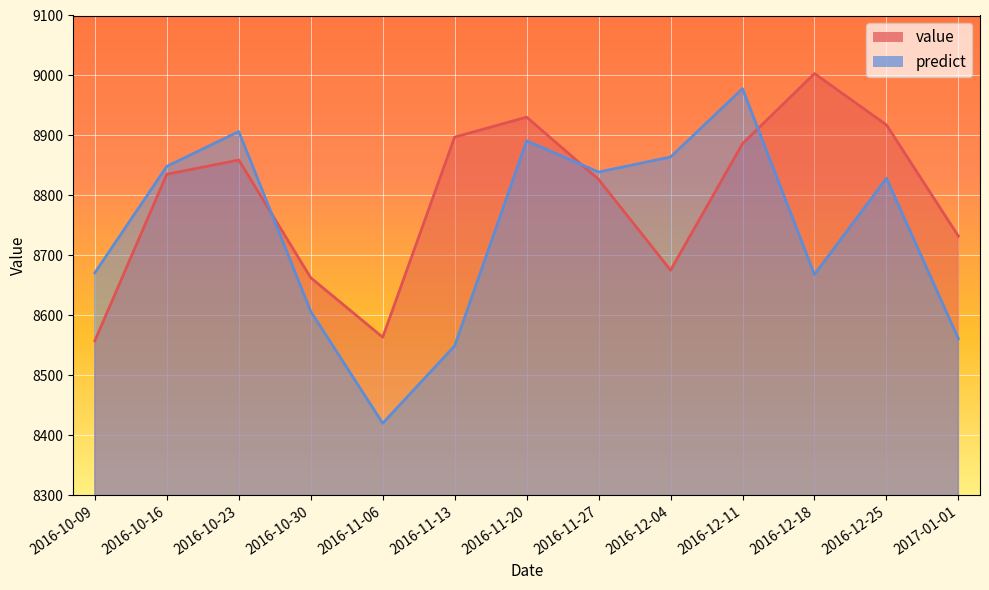

Rank the series by their average value, from lowest to highest.

predict, value